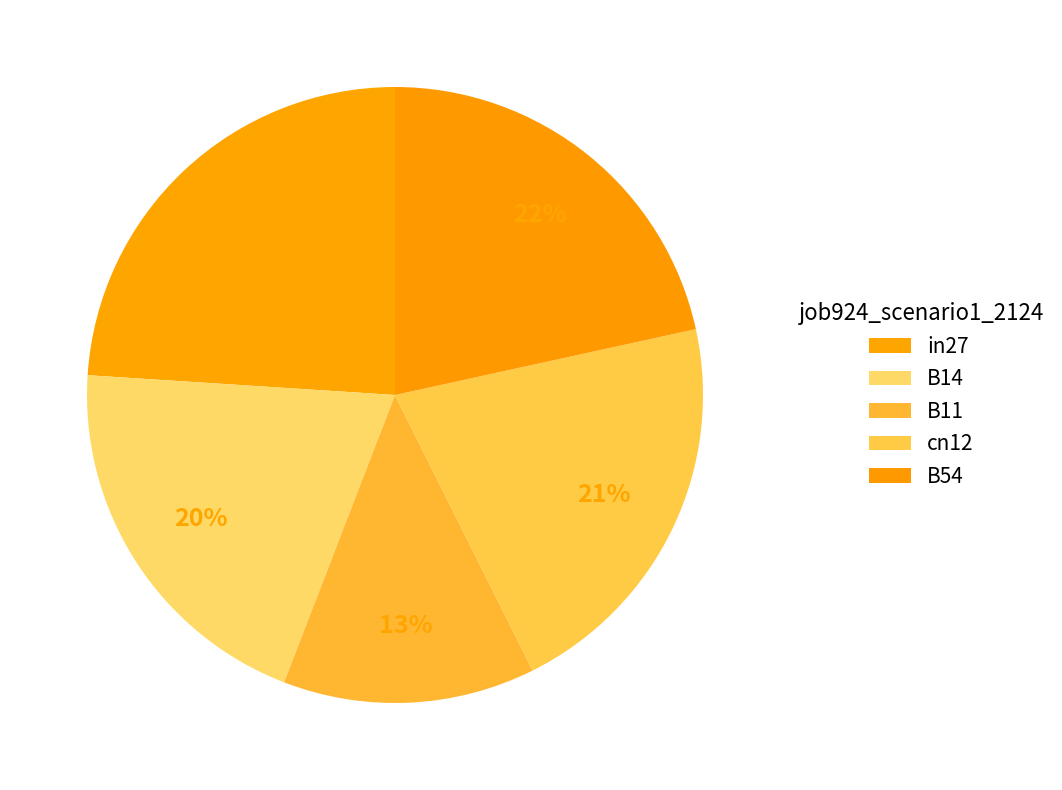

True or false: in27 accounts for 33% of the total.

False